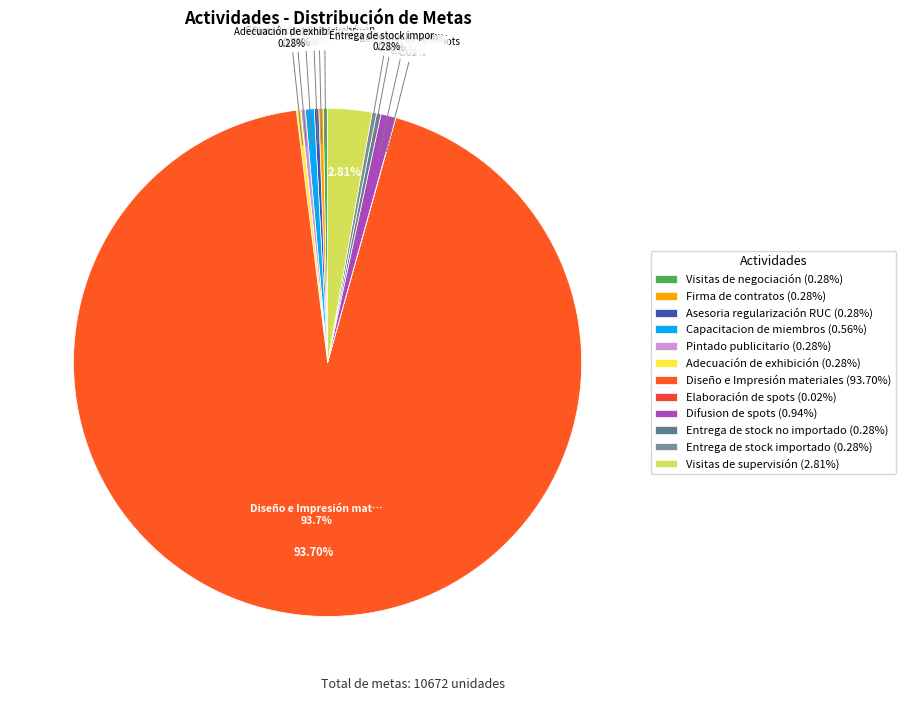

Which slice represents more than half of the pie?

Diseño e Impresión materiales